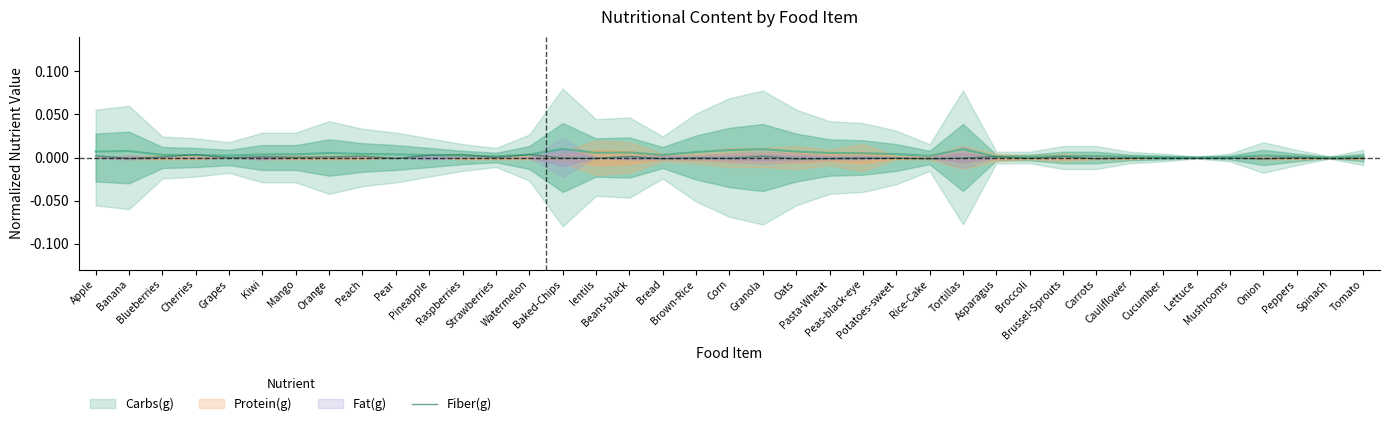

At which label does the data first exceed 0?

Apple